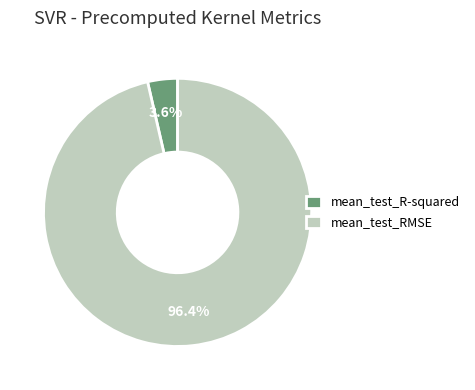

Which category has the smallest portion of the pie?

mean_test_R-squared